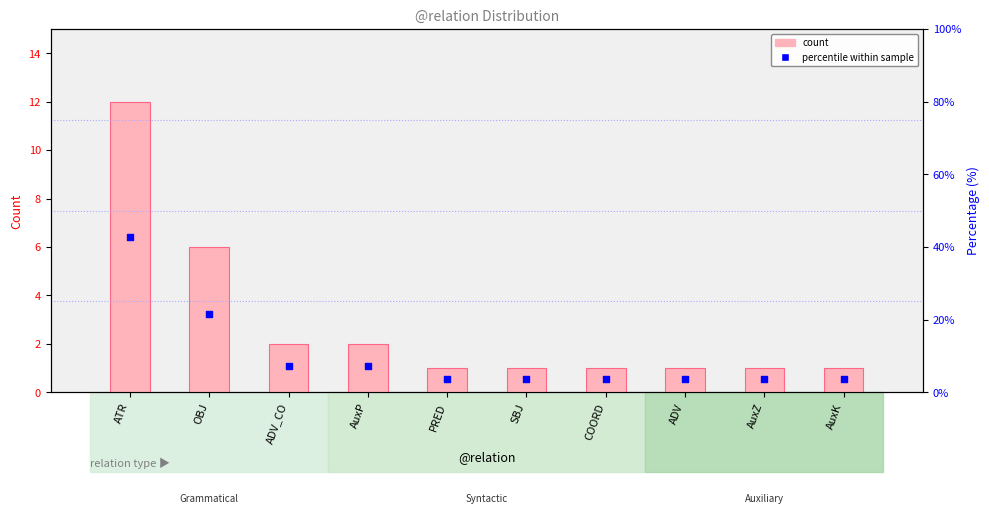

At how many categories does at least one series exceed 11?

2